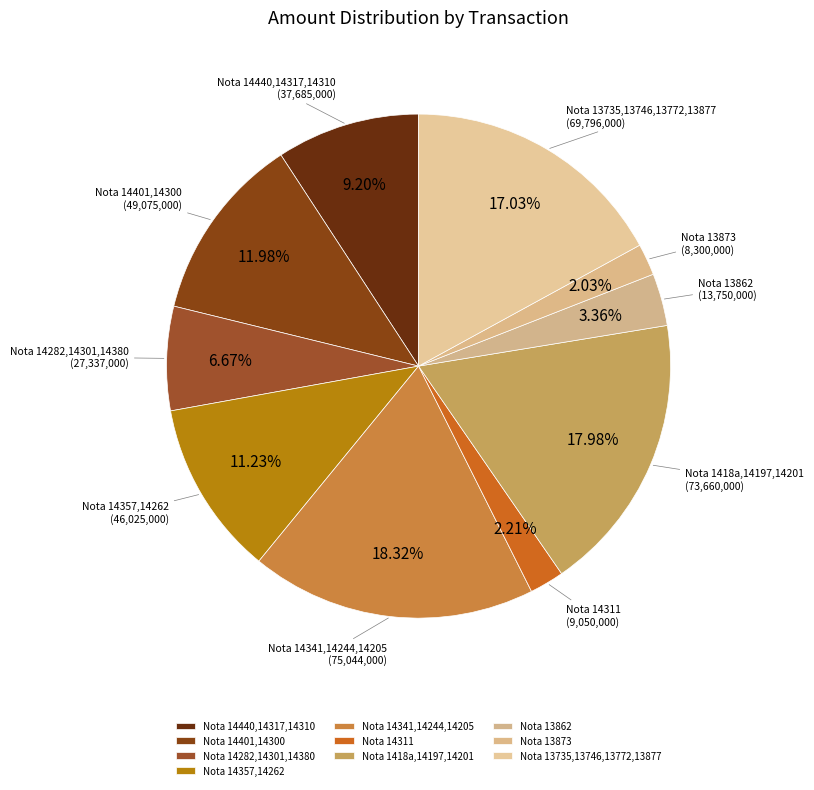

Is Nota 14401,14300 the majority of the pie?

No